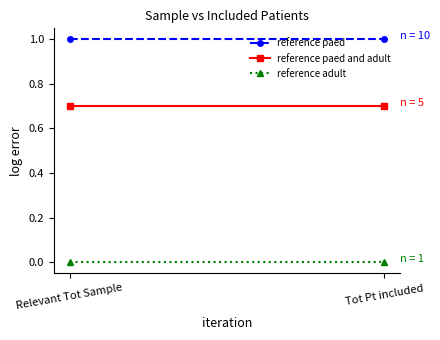

Which category has the highest value in the reference paed series?

Relevant Tot Sample